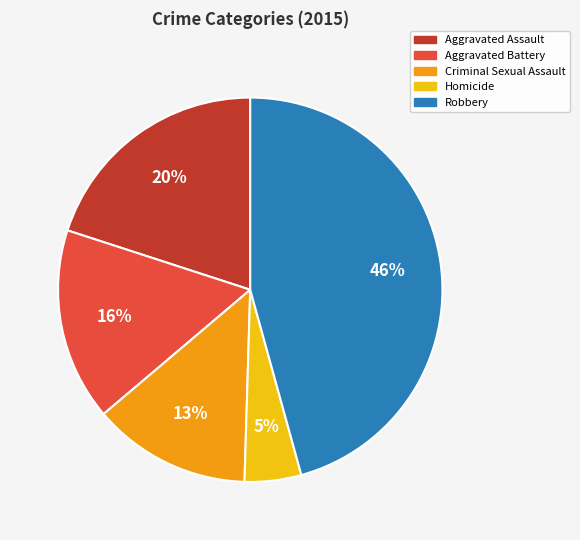

Combined, do Aggravated Battery and Aggravated Assault account for over 50%?

No